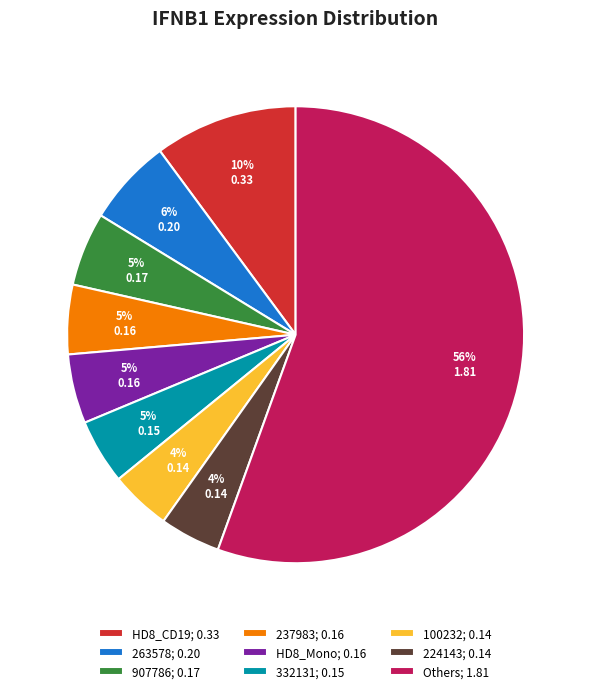

To the nearest percent, what is the average slice percentage?

11%